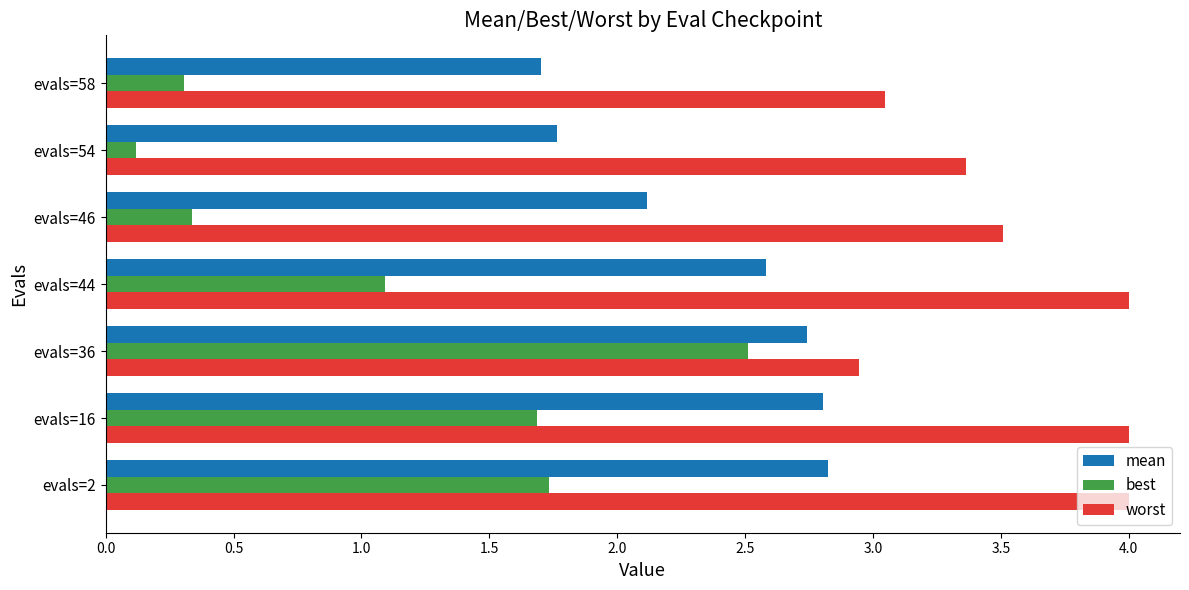

What is the minimum value shown in the chart?

0.1